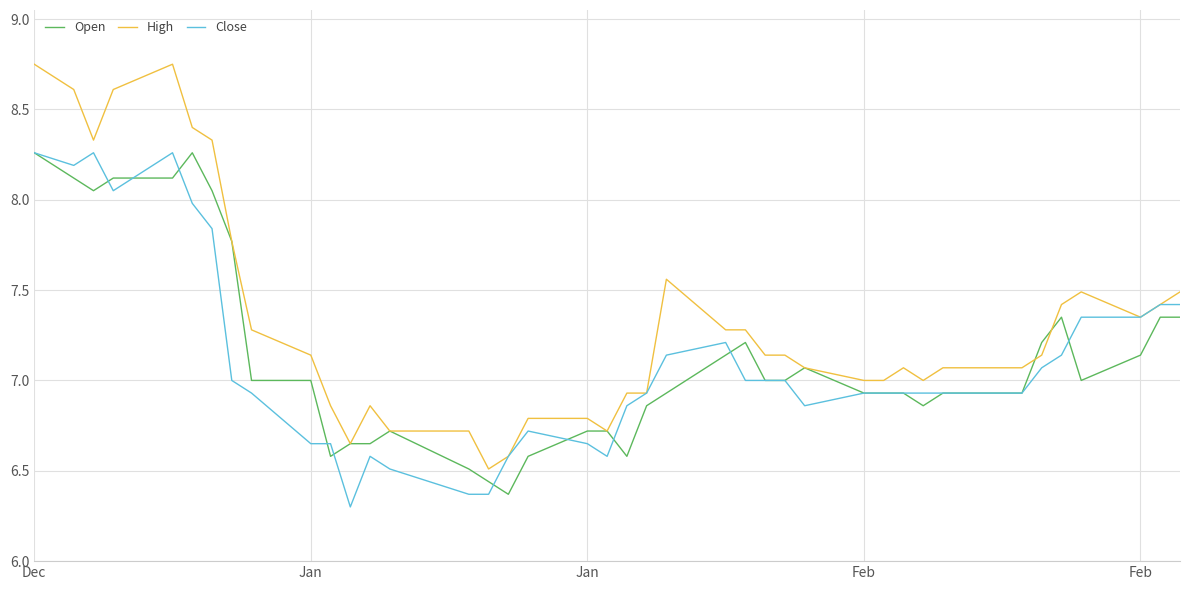

Which series has the largest range (max minus min)?

High